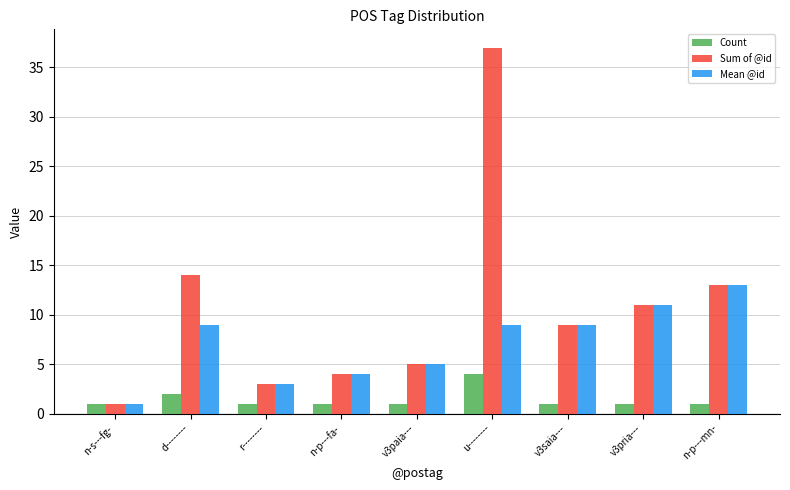

What position from the left is u--------?

6